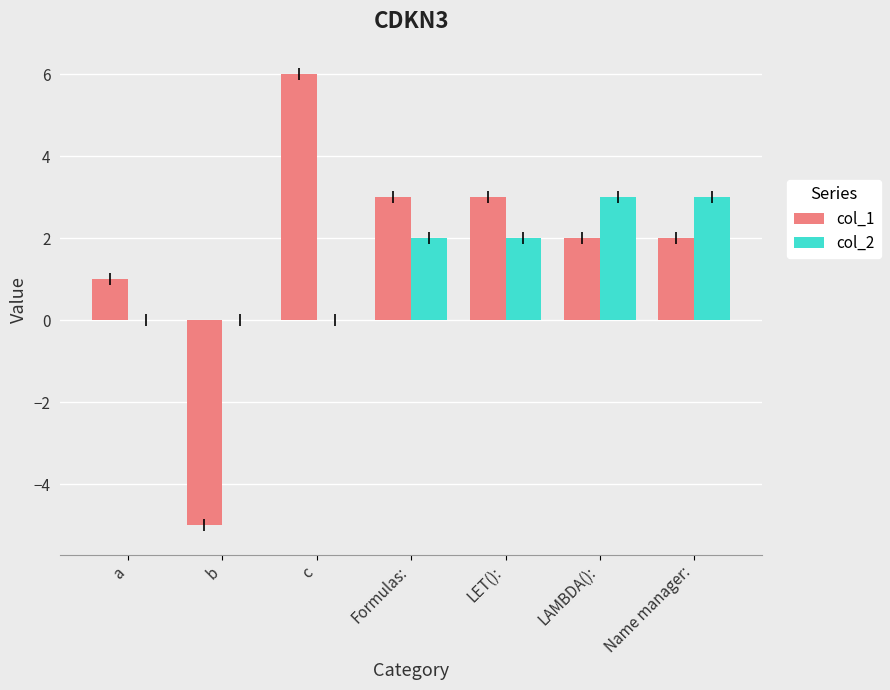

Reading right to left, transcribe all the data shown in this chart.

col_1: Name manager:=2	LAMBDA():=2	LET():=3	Formulas:=3	c=6	b=-5	a=1
col_2: Name manager:=3	LAMBDA():=3	LET():=2	Formulas:=2	c=0	b=0	a=0